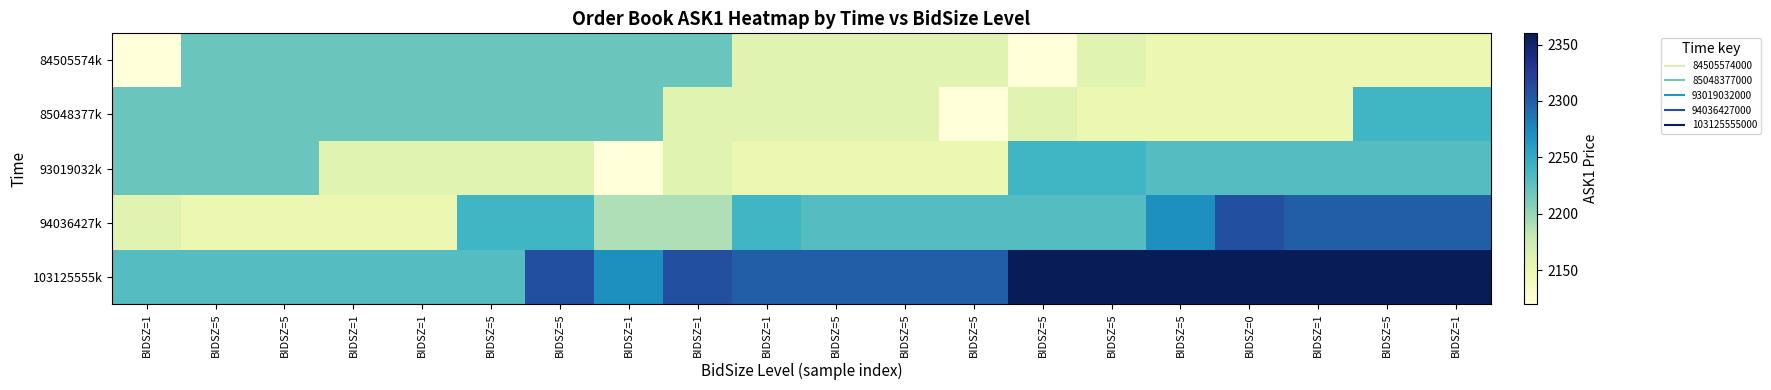

Reading left to right, what are all the values shown in this chart?

84505574k: BIDSZ=1=0	BIDSZ=5=2220	BIDSZ=5=2220	BIDSZ=1=2220	BIDSZ=1=2220	BIDSZ=5=2220	BIDSZ=5=2220	BIDSZ=1=2220	BIDSZ=1=2220	BIDSZ=1=2160	BIDSZ=5=2160	BIDSZ=5=2160	BIDSZ=5=2160	BIDSZ=5=2120	BIDSZ=5=2160	BIDSZ=5=2150	BIDSZ=0=2150	BIDSZ=1=2150	BIDSZ=5=2150	BIDSZ=1=2150
85048377k: BIDSZ=1=2220	BIDSZ=5=2220	BIDSZ=5=2220	BIDSZ=1=2220	BIDSZ=1=2220	BIDSZ=5=2220	BIDSZ=5=2220	BIDSZ=1=2220	BIDSZ=1=2160	BIDSZ=1=2160	BIDSZ=5=2160	BIDSZ=5=2160	BIDSZ=5=2120	BIDSZ=5=2160	BIDSZ=5=2150	BIDSZ=5=2150	BIDSZ=0=2150	BIDSZ=1=2150	BIDSZ=5=2240	BIDSZ=1=2240
93019032k: BIDSZ=1=2220	BIDSZ=5=2220	BIDSZ=5=2220	BIDSZ=1=2160	BIDSZ=1=2160	BIDSZ=5=2160	BIDSZ=5=2160	BIDSZ=1=2120	BIDSZ=1=2160	BIDSZ=1=2150	BIDSZ=5=2150	BIDSZ=5=2150	BIDSZ=5=2150	BIDSZ=5=2240	BIDSZ=5=2240	BIDSZ=5=2230	BIDSZ=0=2230	BIDSZ=1=2230	BIDSZ=5=2230	BIDSZ=1=2230
94036427k: BIDSZ=1=2160	BIDSZ=5=2150	BIDSZ=5=2150	BIDSZ=1=2150	BIDSZ=1=2150	BIDSZ=5=2240	BIDSZ=5=2240	BIDSZ=1=2190	BIDSZ=1=2190	BIDSZ=1=2240	BIDSZ=5=2230	BIDSZ=5=2230	BIDSZ=5=2230	BIDSZ=5=2230	BIDSZ=5=2230	BIDSZ=5=2270	BIDSZ=0=2310	BIDSZ=1=2300	BIDSZ=5=2300	BIDSZ=1=2300
103125555k: BIDSZ=1=2230	BIDSZ=5=2230	BIDSZ=5=2230	BIDSZ=1=2230	BIDSZ=1=2230	BIDSZ=5=2230	BIDSZ=5=2310	BIDSZ=1=2270	BIDSZ=1=2310	BIDSZ=1=2300	BIDSZ=5=2300	BIDSZ=5=2300	BIDSZ=5=2300	BIDSZ=5=2360	BIDSZ=5=2360	BIDSZ=5=2360	BIDSZ=0=2360	BIDSZ=1=2360	BIDSZ=5=2360	BIDSZ=1=2360